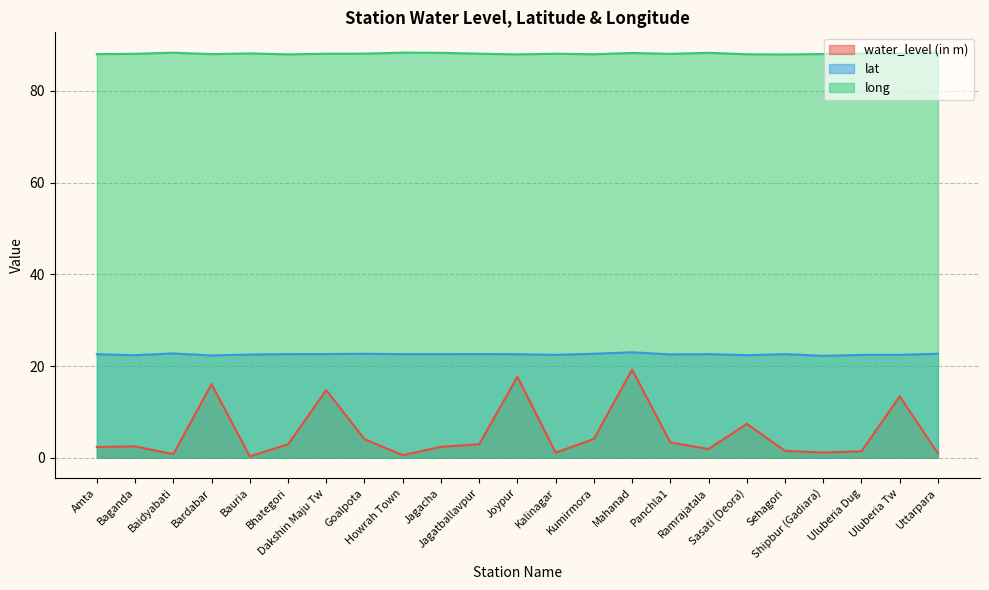

What value does the long series have at Baidyabati?

88.3